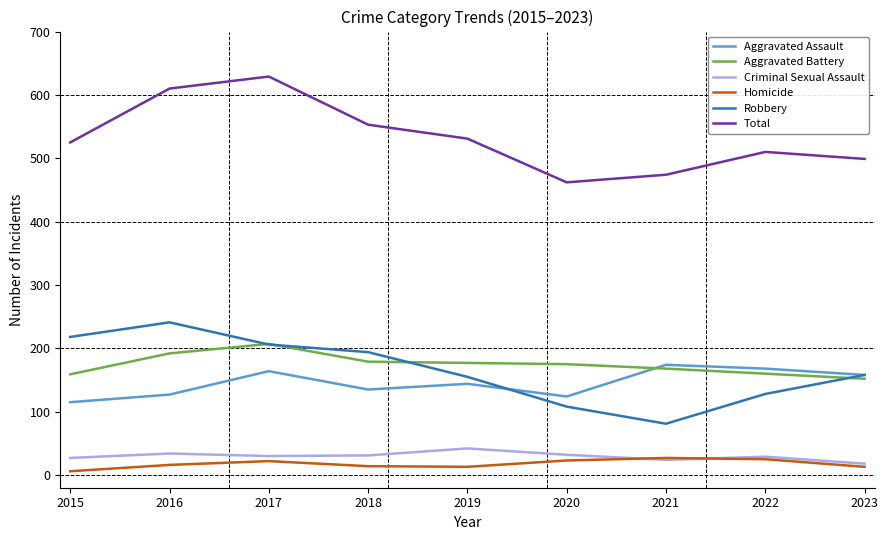

Which series has the largest total across all categories?

Total